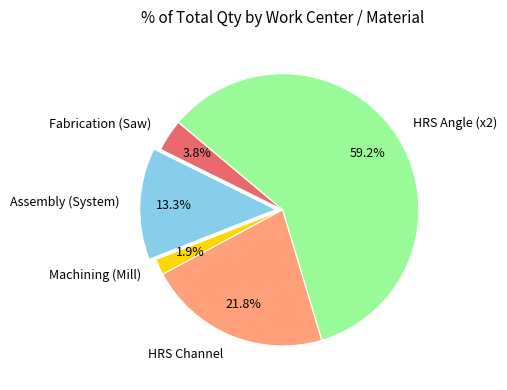

Is there a majority slice in this chart?

Yes